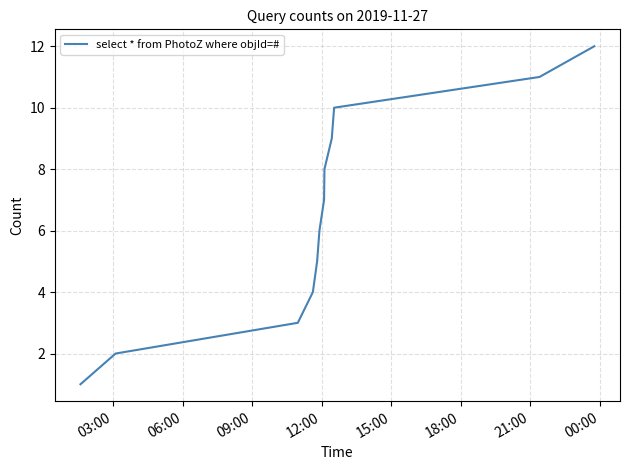

What is the greatest value displayed?

12